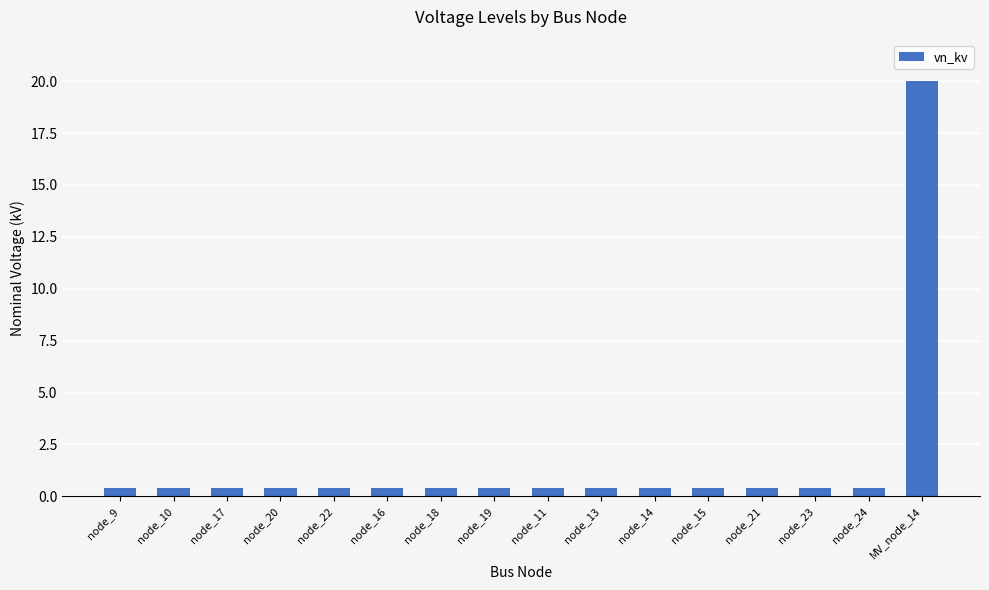

Which category has the highest value across all series?

MV_node_14